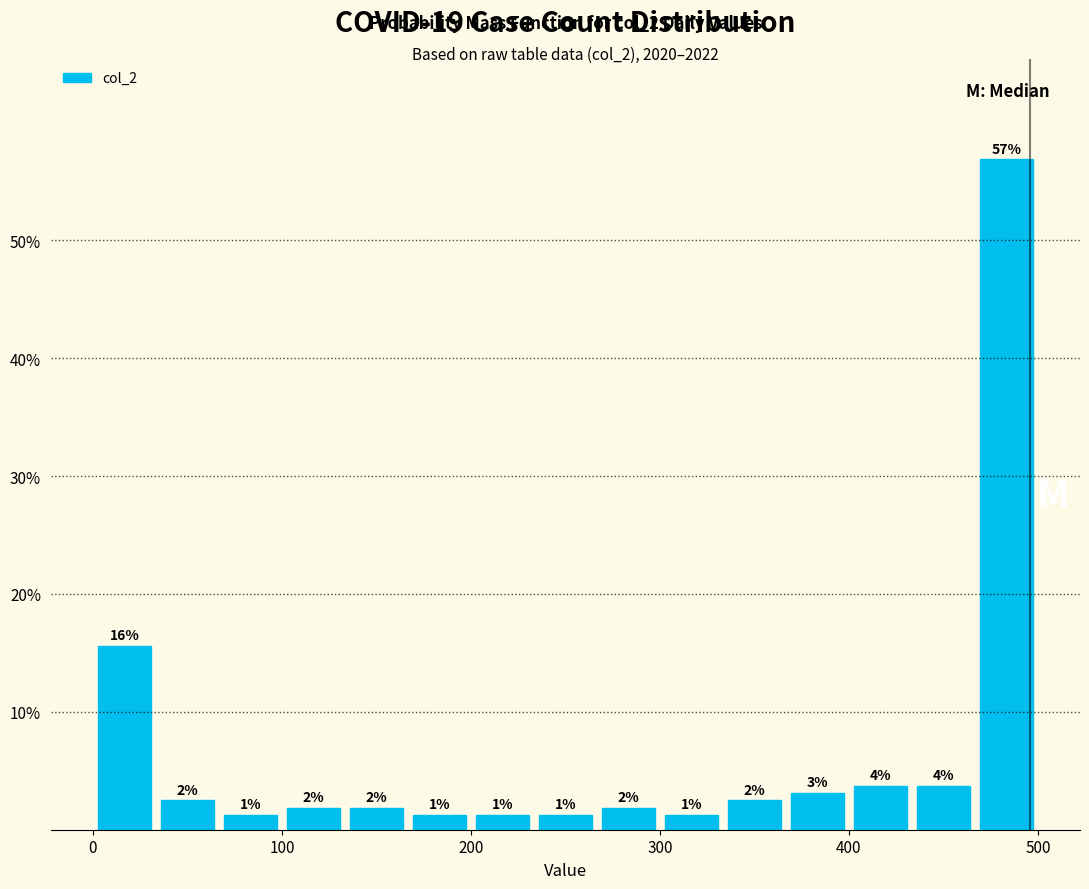

Read against the x-axis, roughly where is the centre of the tallest bar?

480